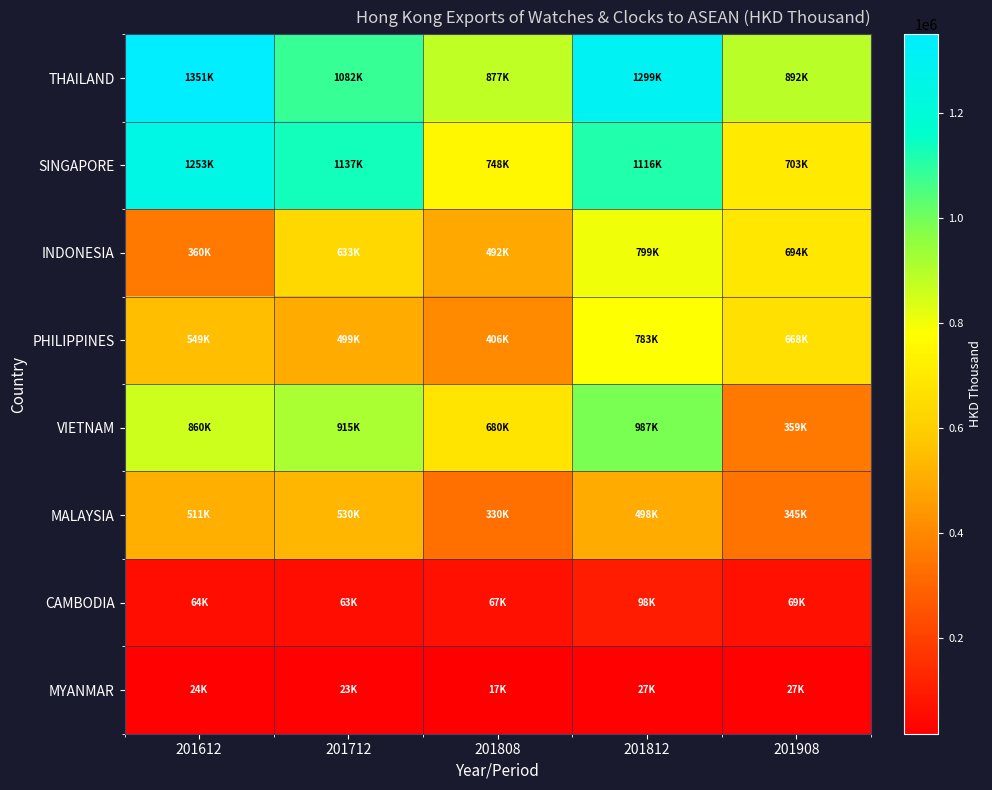

Which series has the widest spread of values?

VIETNAM